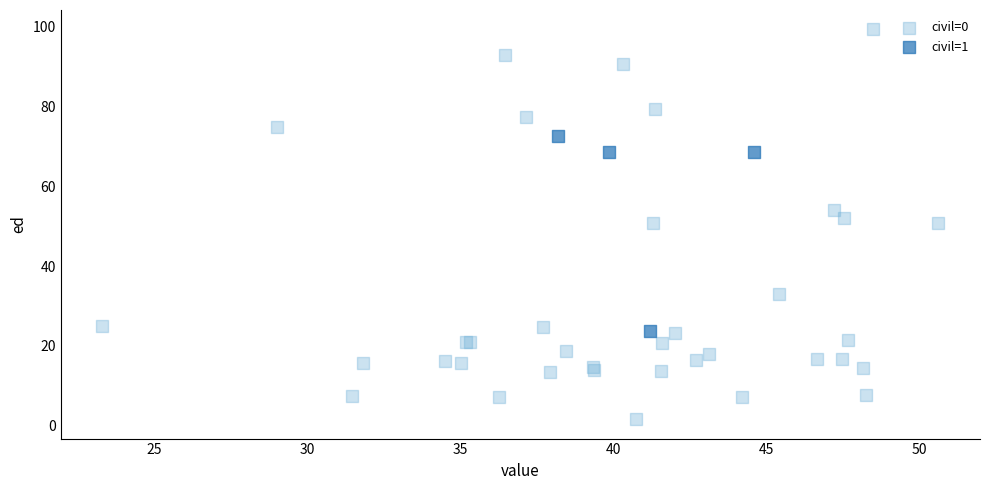

Which series contains the highest Y value?

civil=0